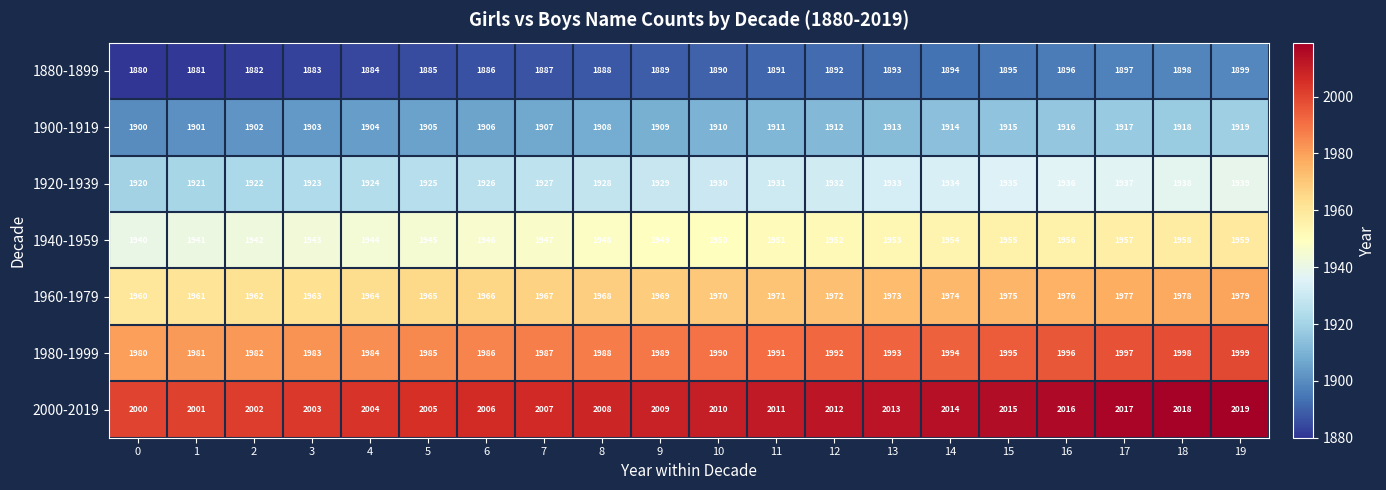

What is the total value across all series at 0?

13580